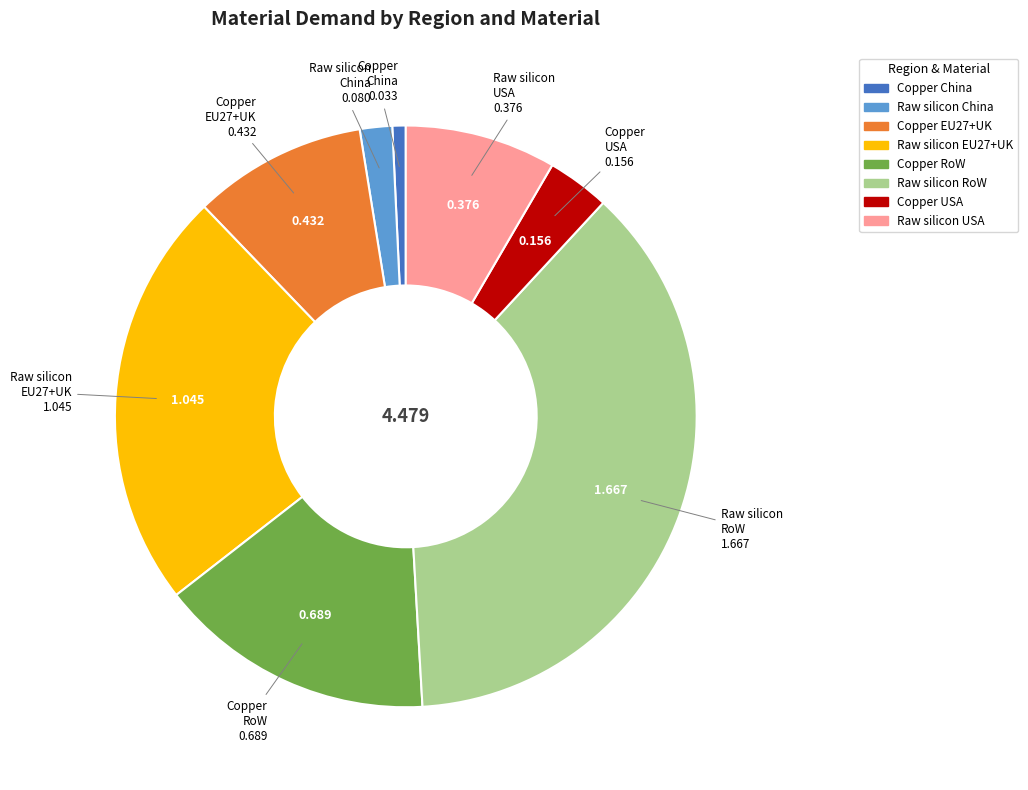

Does any single category account for the majority?

No